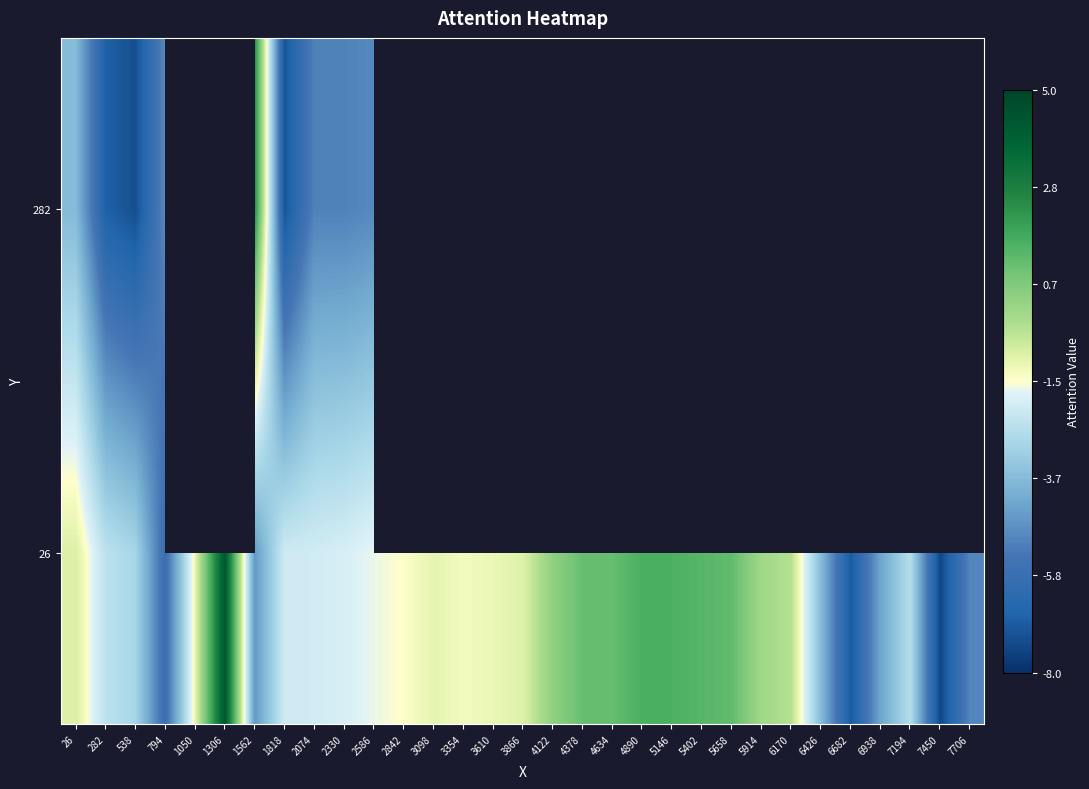

Rank the series at 538 from lowest to highest value.

282, 26